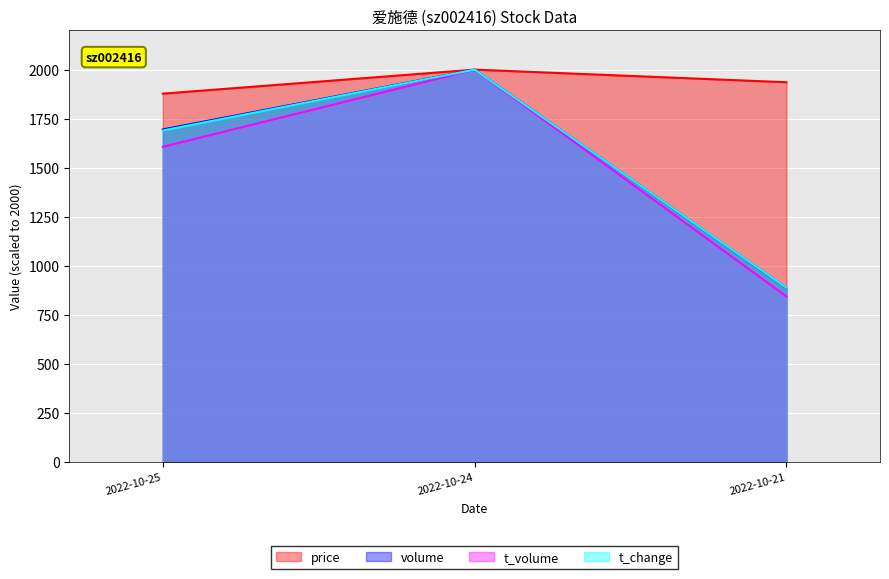

True or false: t_volume has a value of 2000.0 at 2022-10-24.

True